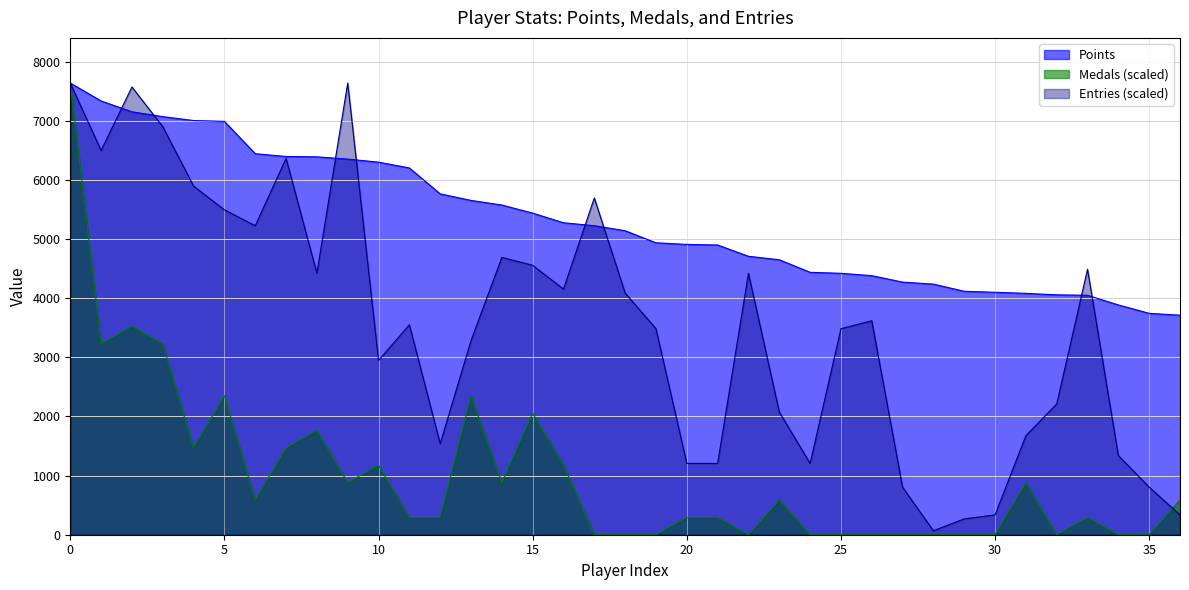

True or false: Points has more than 0 points higher than both neighbors.

False